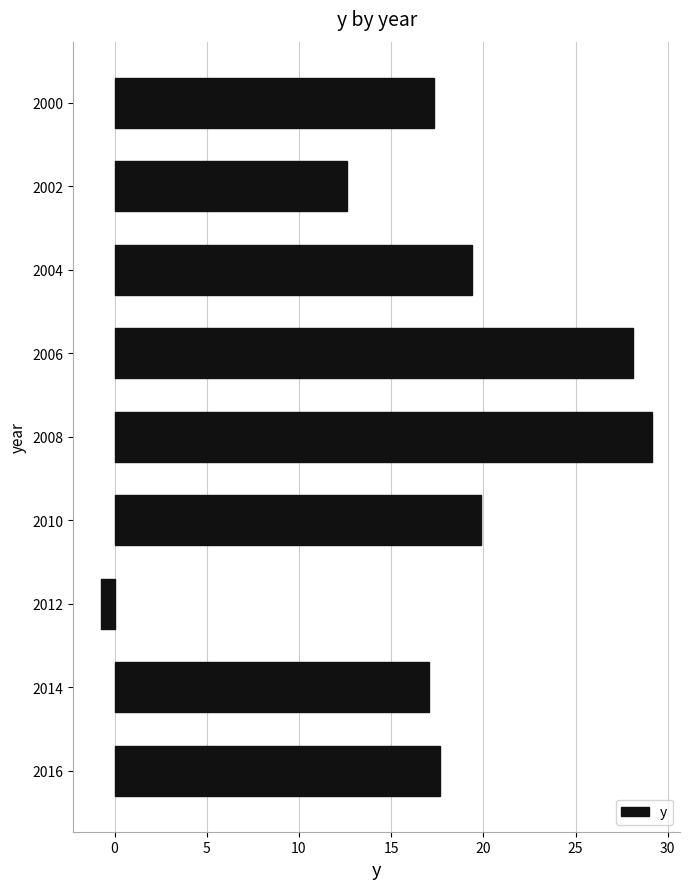

What is the average value?

17.8